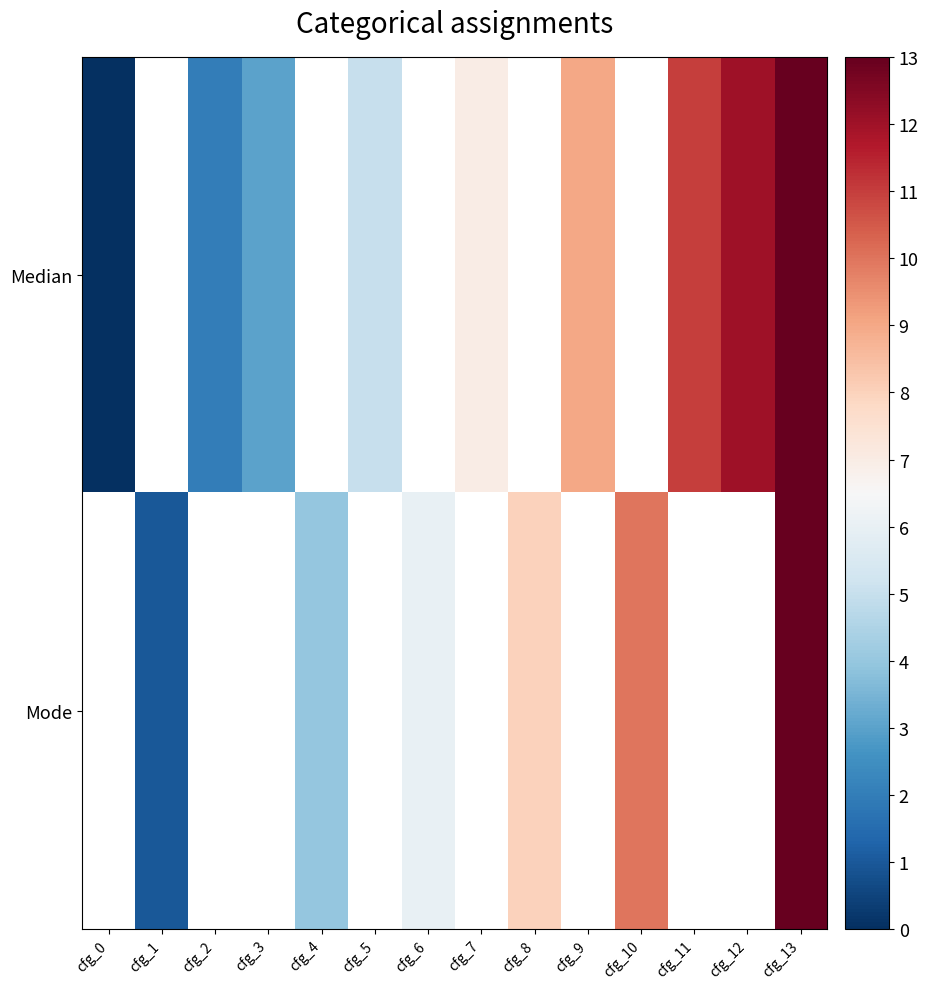

Where is Median nearest to the value 6?

cfg_5